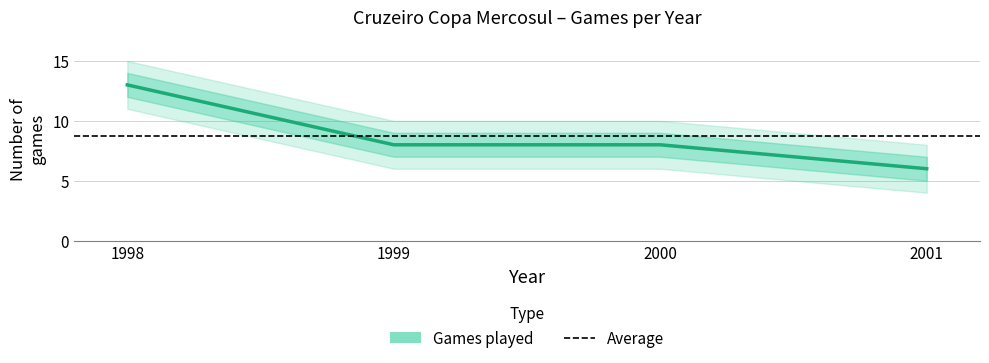

What is the average value?

9